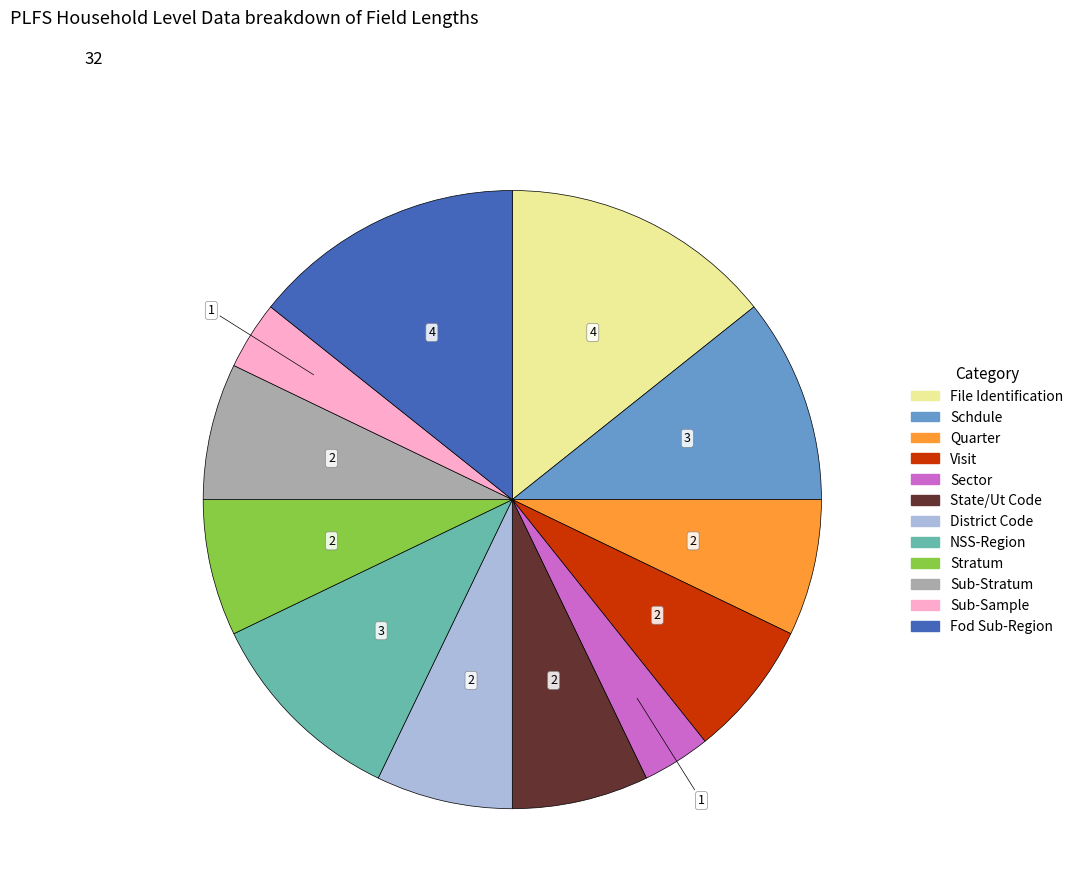

Which has a higher value, File Identification or Sub-Sample?

File Identification